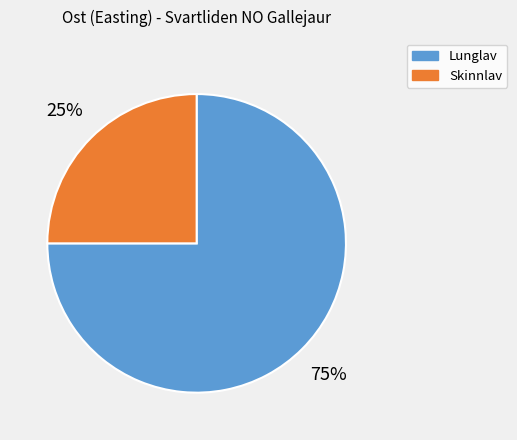

Is there a majority slice in this chart?

Yes